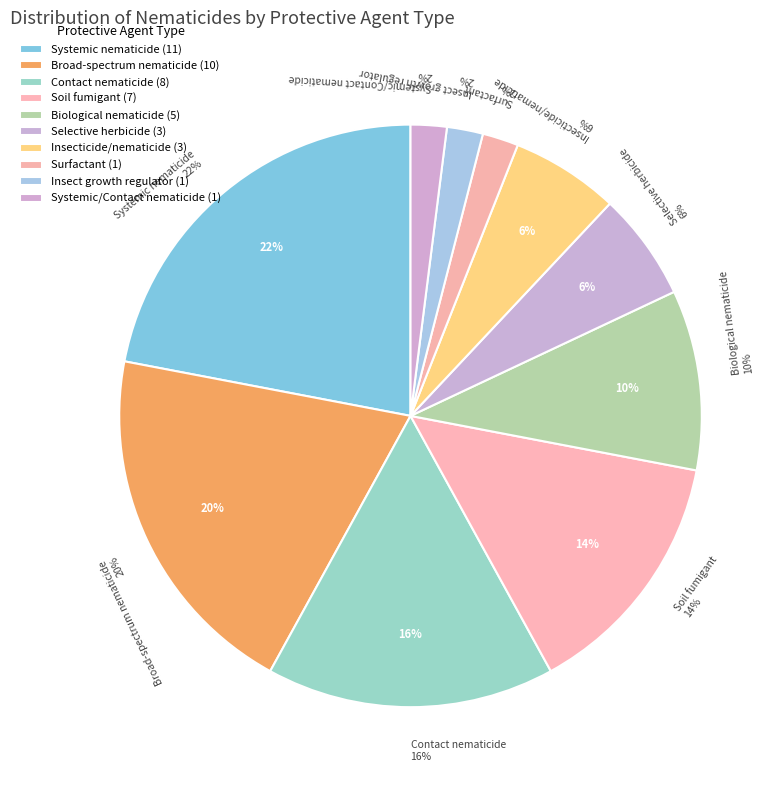

Rank the categories by value from highest to lowest.

Systemic nematicide, Broad-spectrum nematicide, Contact nematicide, Soil fumigant, Biological nematicide, Selective herbicide, Insecticide/nematicide, Surfactant, Insect growth regulator, Systemic/Contact nematicide